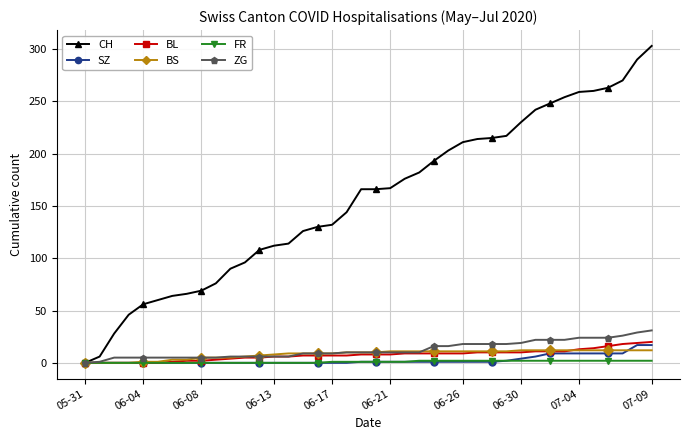

Which series has the largest total across all categories?

CH